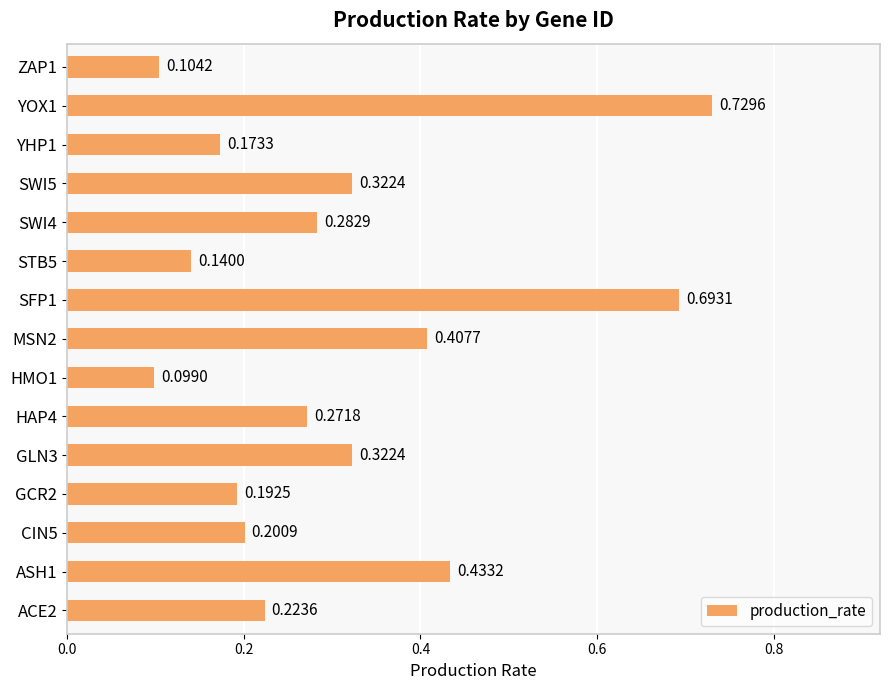

How many values are between 0 and 1?

15